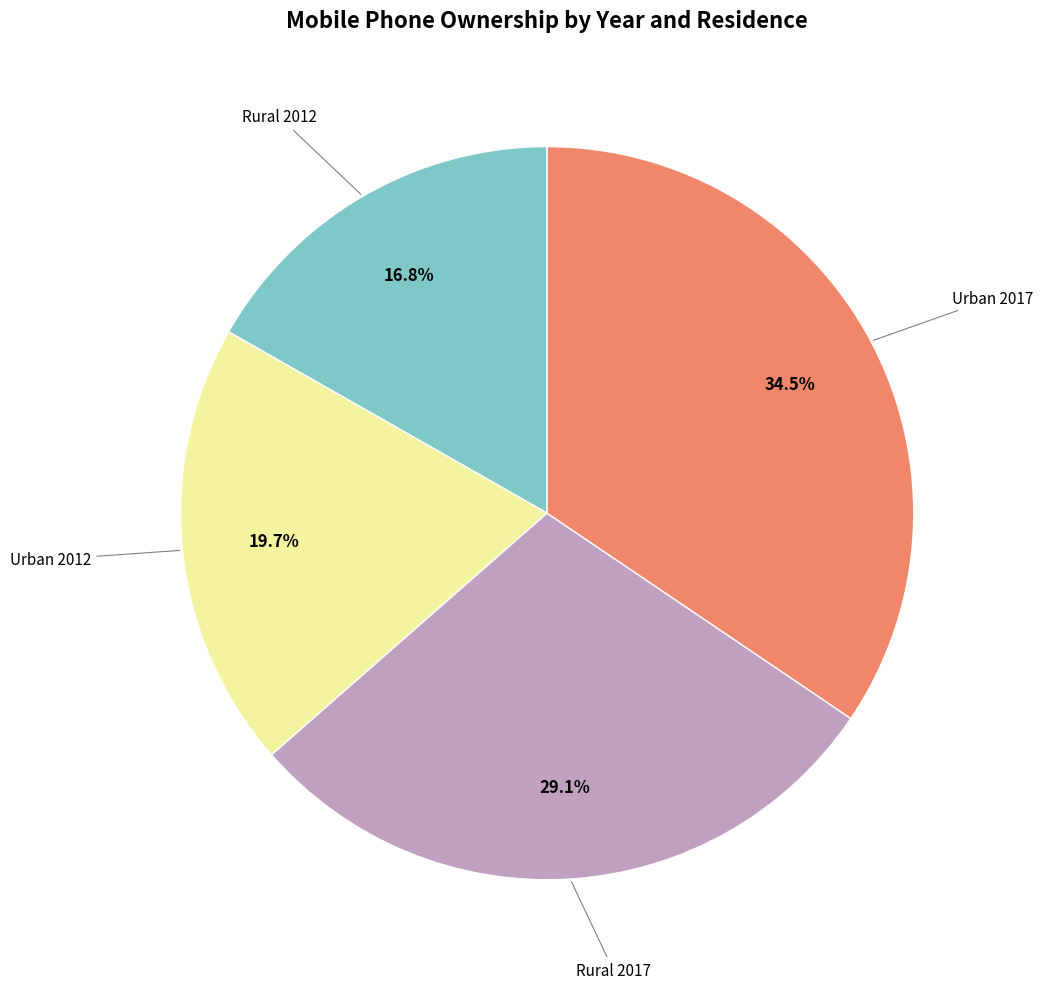

Is there a majority slice in this chart?

No